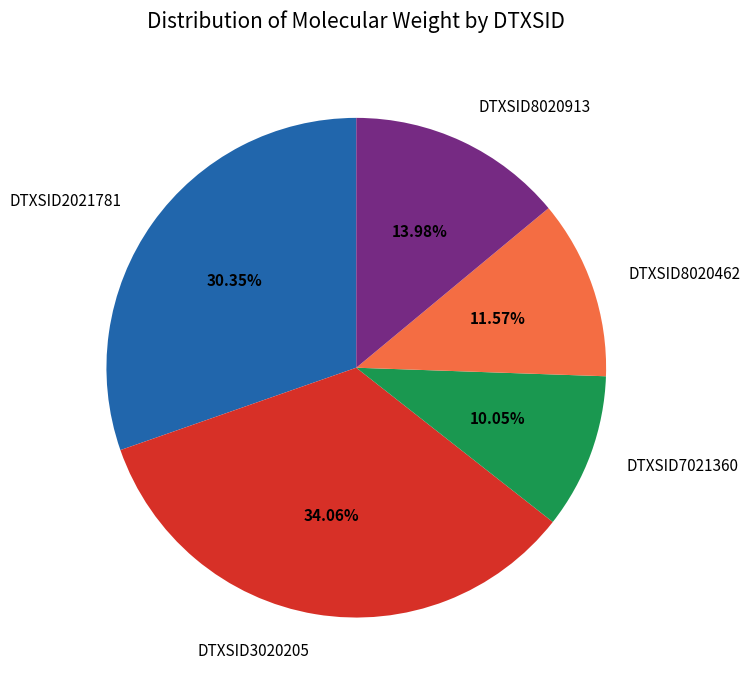

To the nearest percent, what portion does DTXSID8020913 represent?

14%